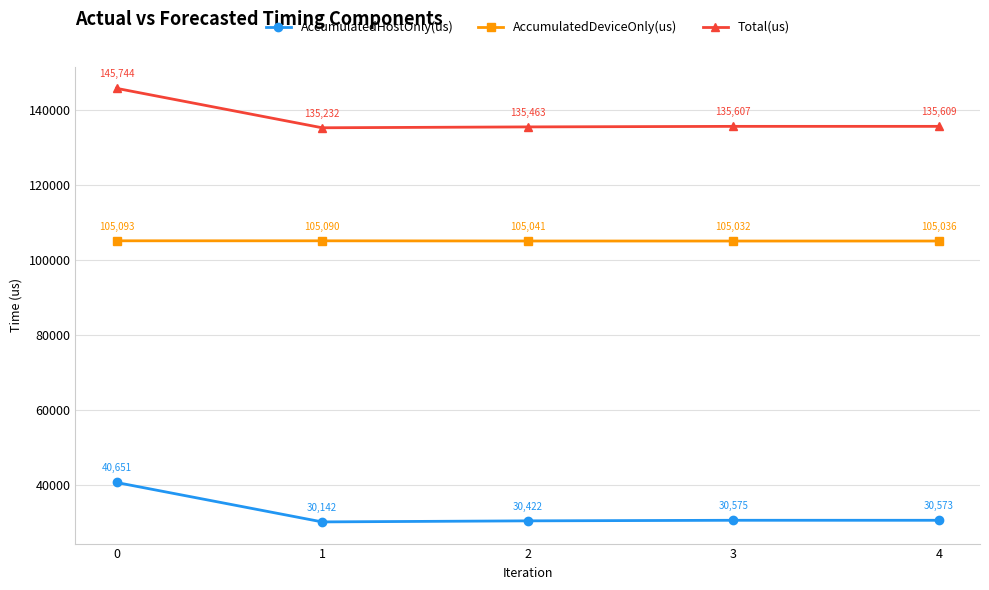

What is the value of the Total(us) point at the 3rd from the left?

135463.0